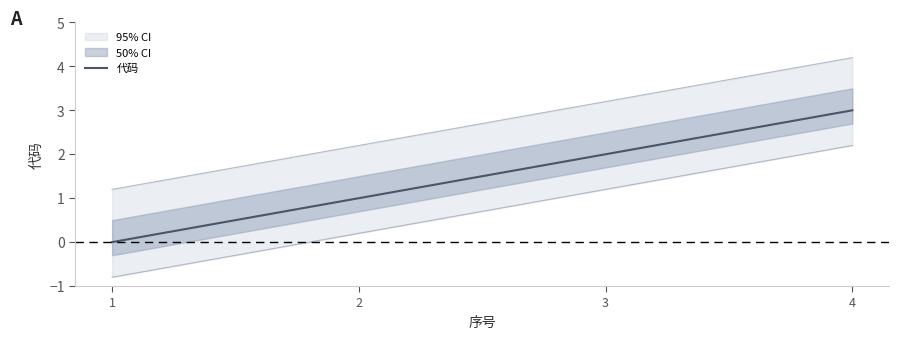

Reading left to right, transcribe all the data shown in this chart.

0	1	2	3